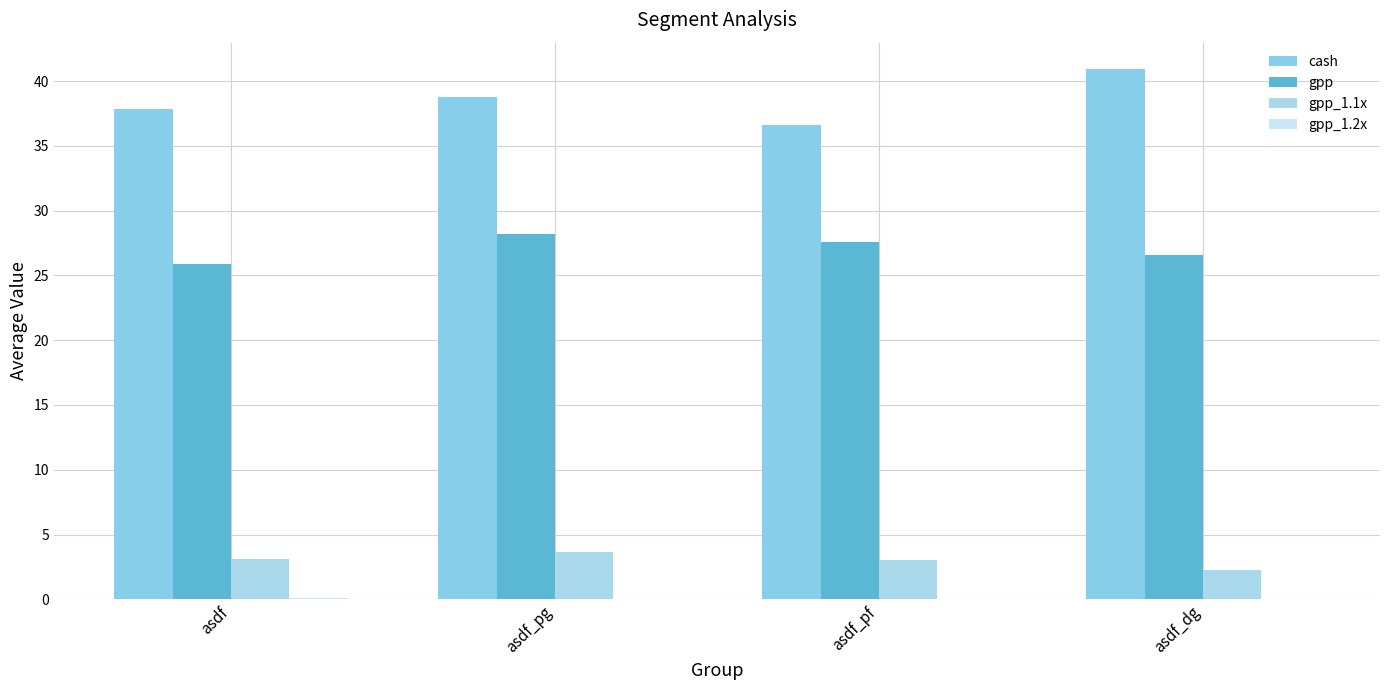

How many data points does each series have?

4